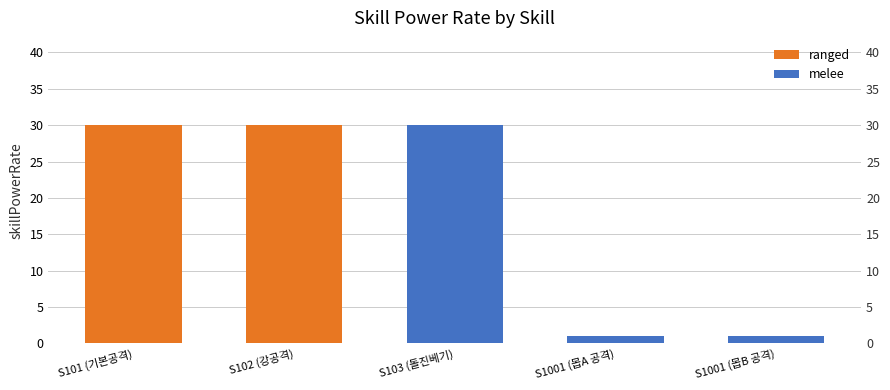

What is the change in value from S101 (기본공격) to S1001 (몹B 공격)?

-29